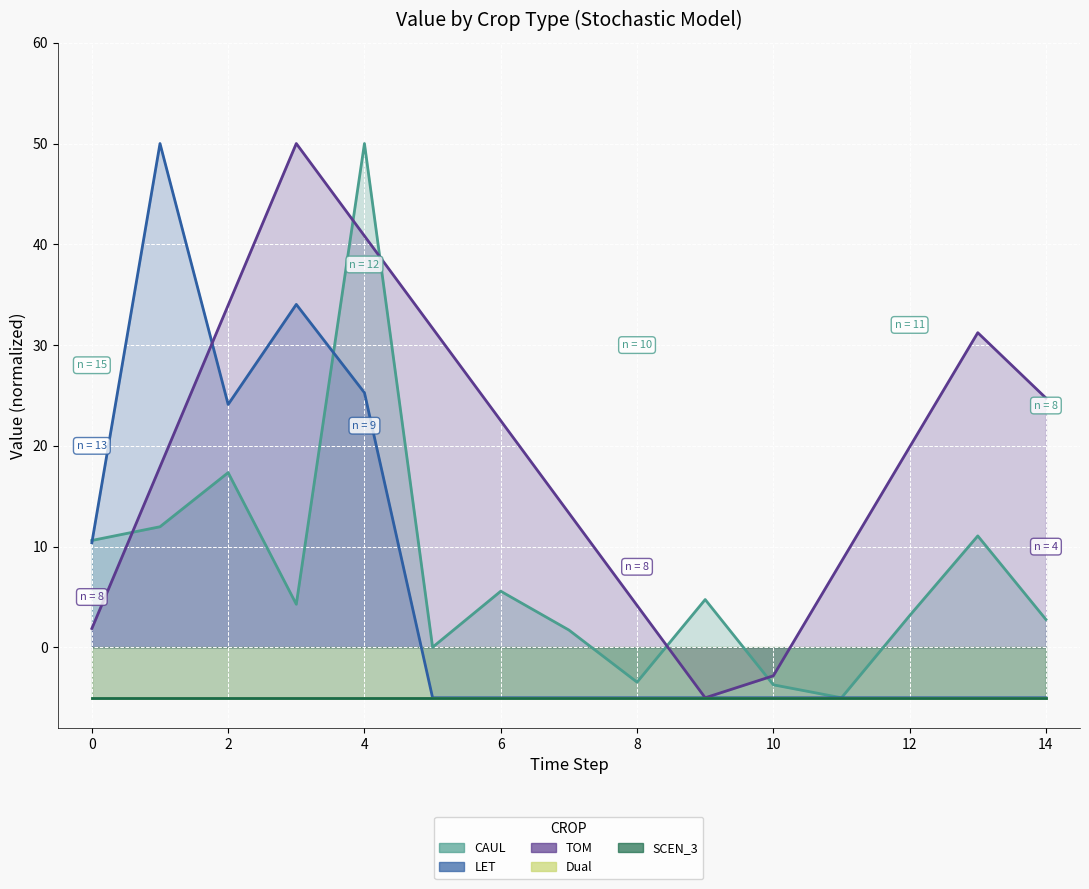

How many intersections are there between CAUL and LET?

2